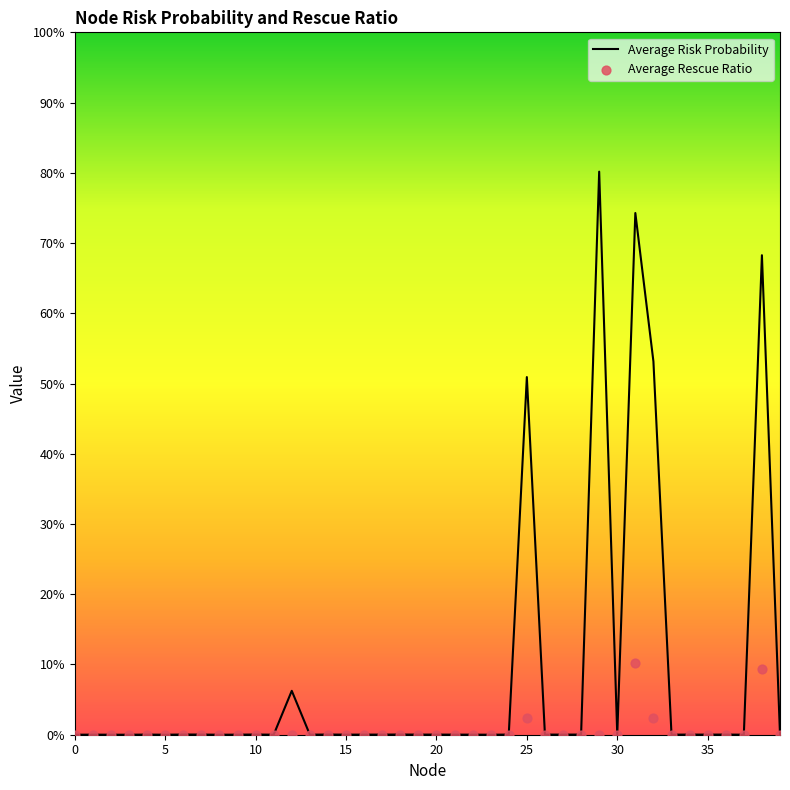

What are all the series names shown in the legend?

Average Risk Probability, Average Rescue Ratio